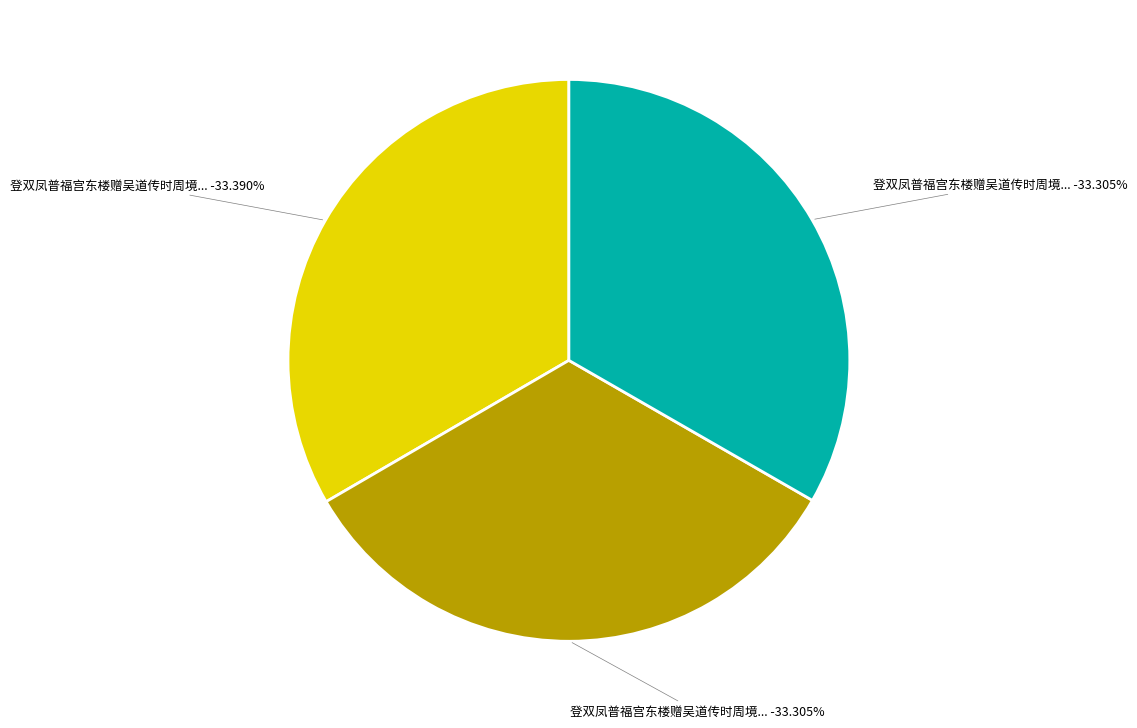

What is the total percentage of 登双凤普福宫东楼赠吴道传时周境存隐君同席二首 and 登双凤普福宫东楼赠吴道传时周境存隐君同席二首 其二?

66.7%